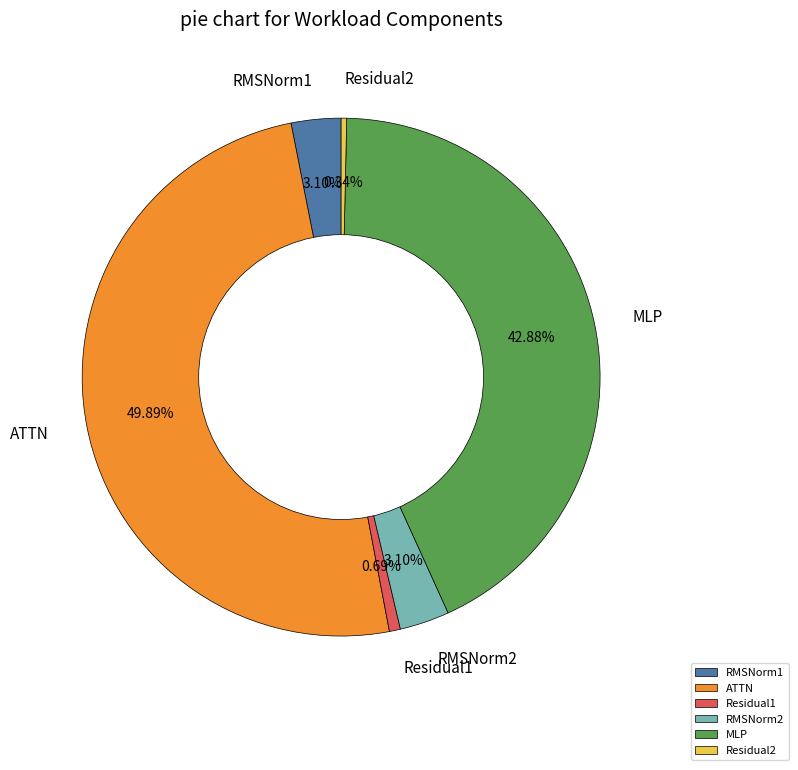

Which has a higher value, MLP or RMSNorm2?

MLP